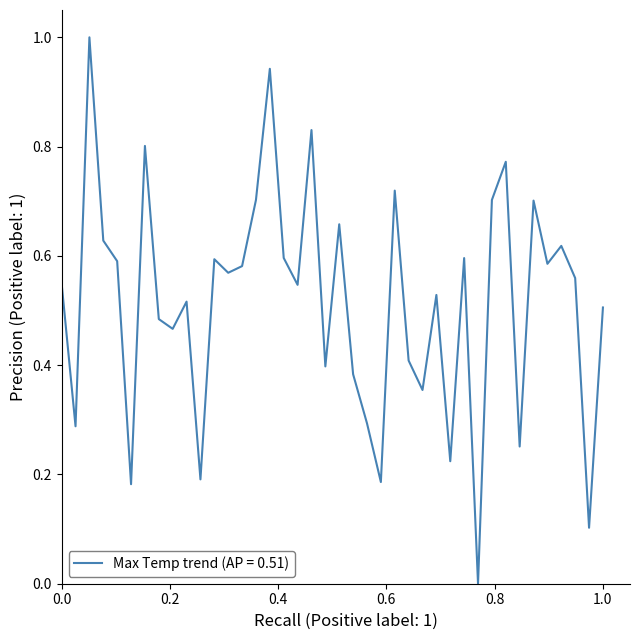

What is the greatest value displayed?

1.0